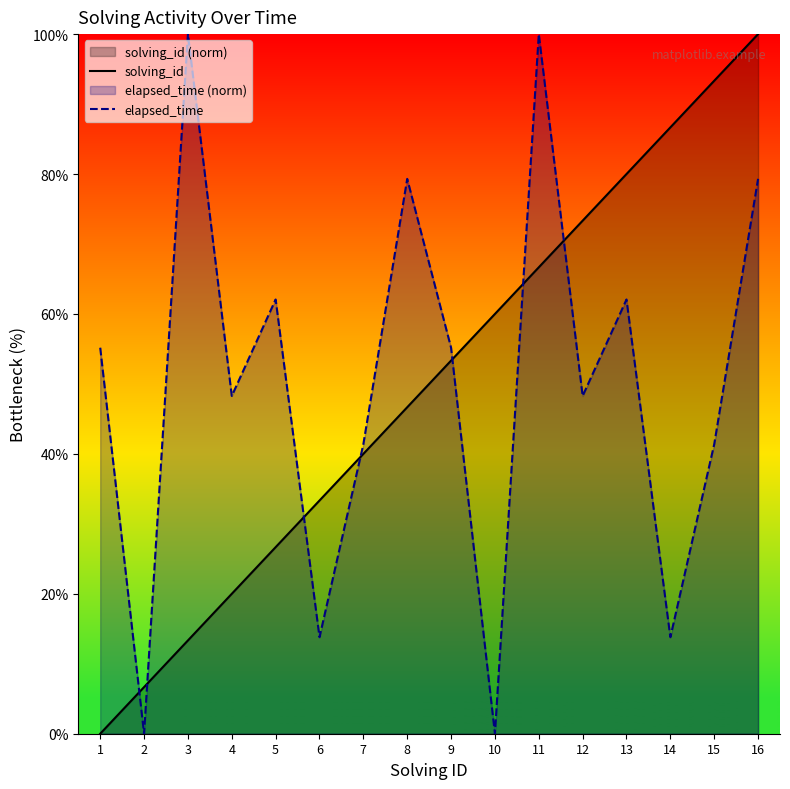

How many data points in solving_id are less than 53?

8